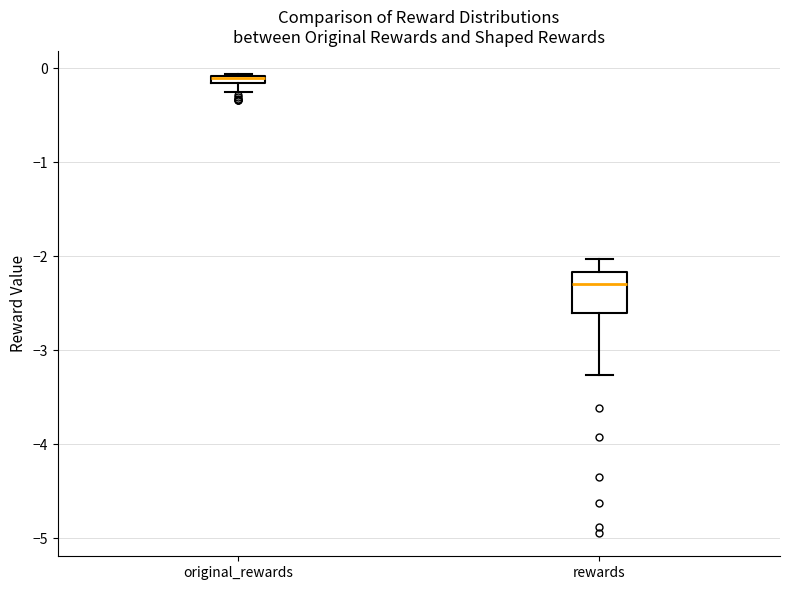

Which box's median line is the lowest?

rewards